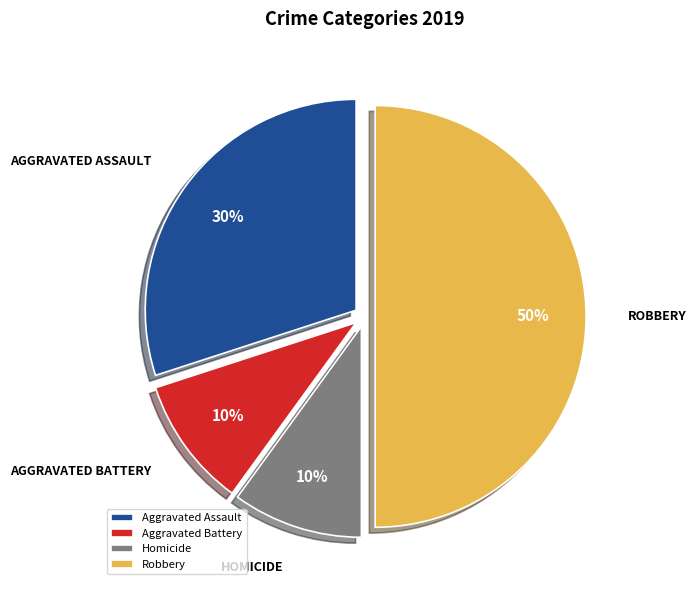

To the nearest percent, what is the difference between the Robbery and Aggravated Battery slice percentages?

40%